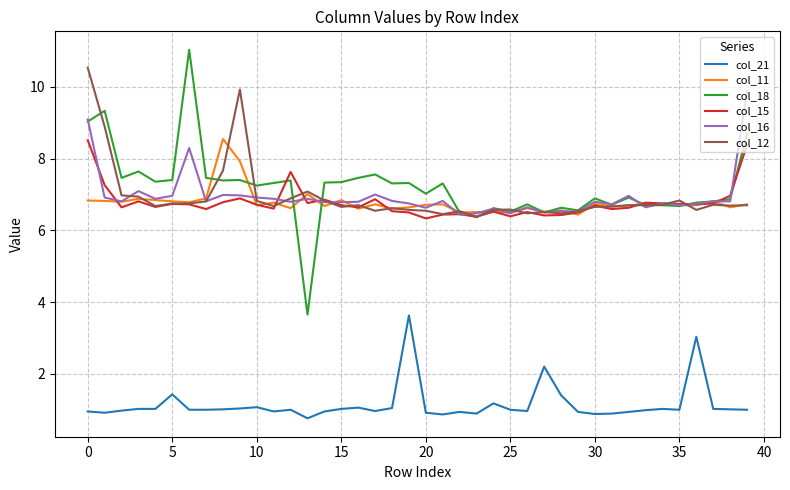

True or false: col_21 and col_16 cross at least once.

False